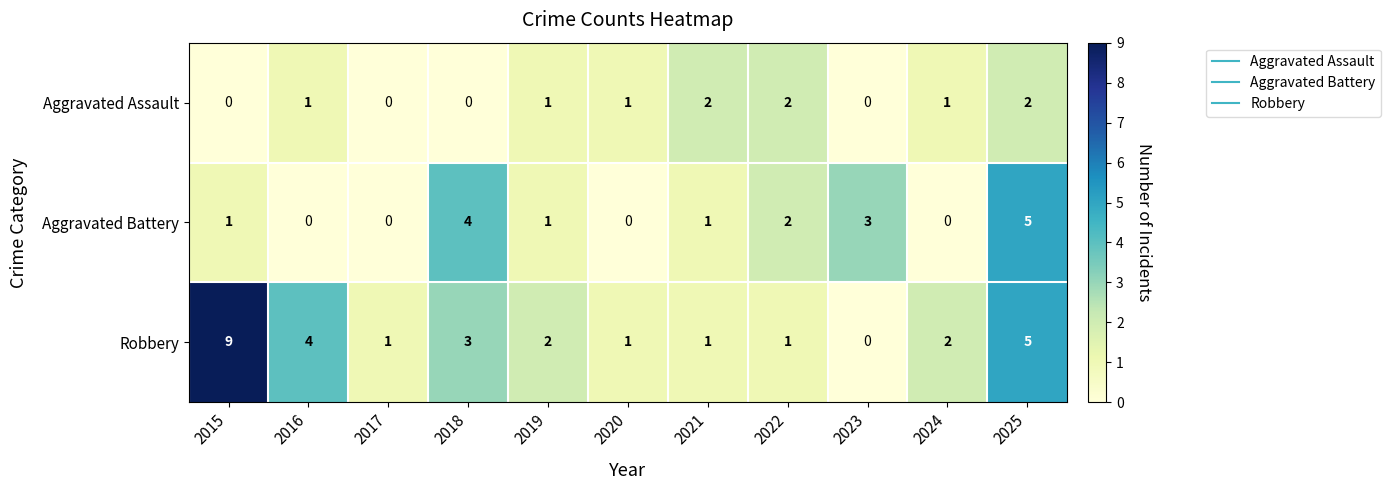

List the series in order of their overall mean, highest first.

Robbery, Aggravated Battery, Aggravated Assault